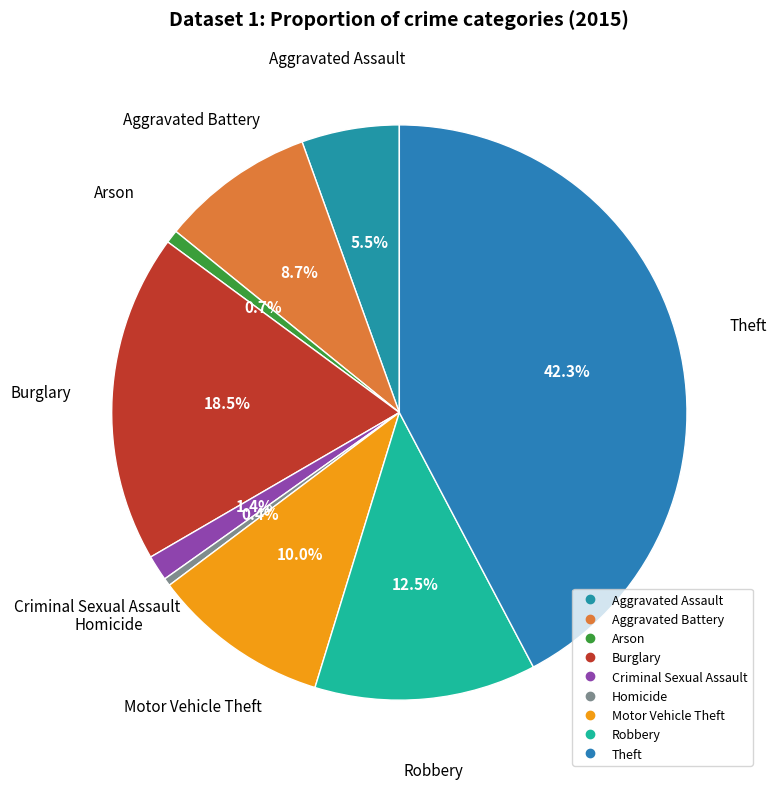

The Aggravated Battery slice represents 15% of the pie. True or false?

False